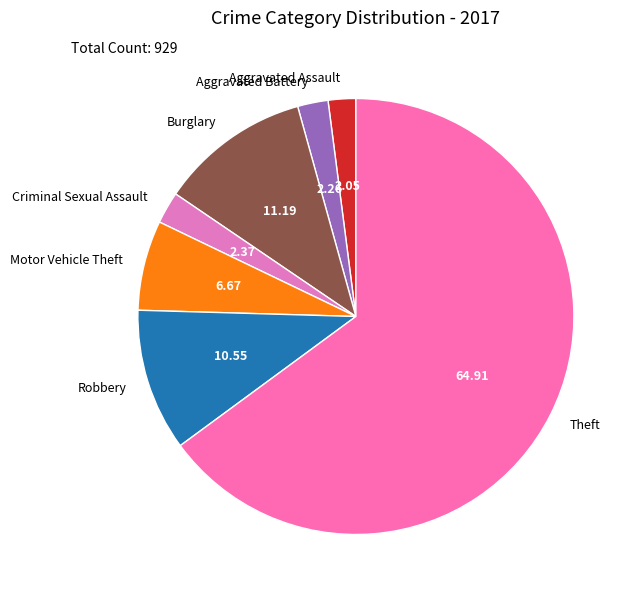

Count the number of slices in the pie.

7